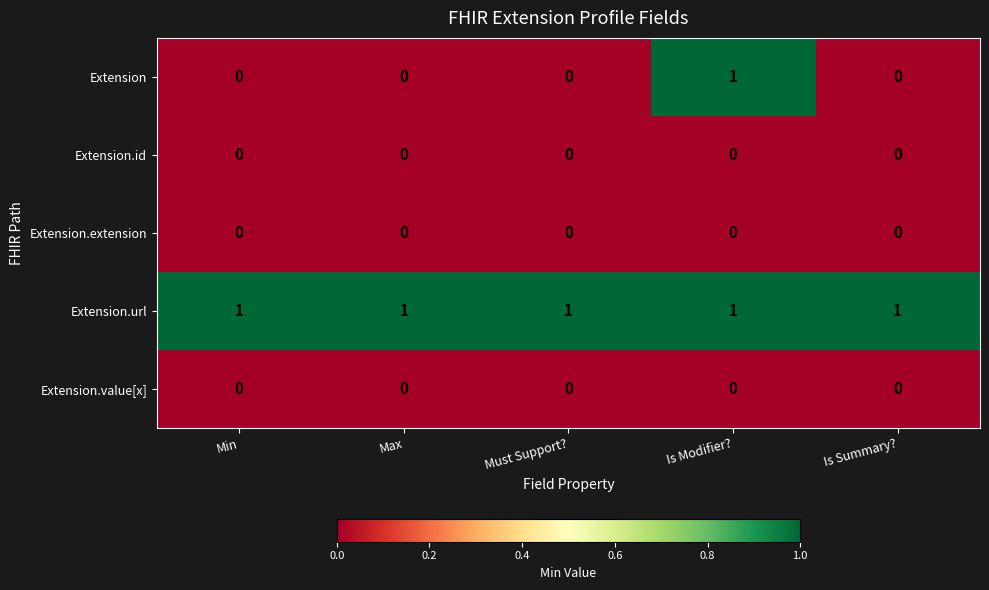

Is the value of Extension.url at Is Modifier? greater than the value of Extension.id at Max?

Yes